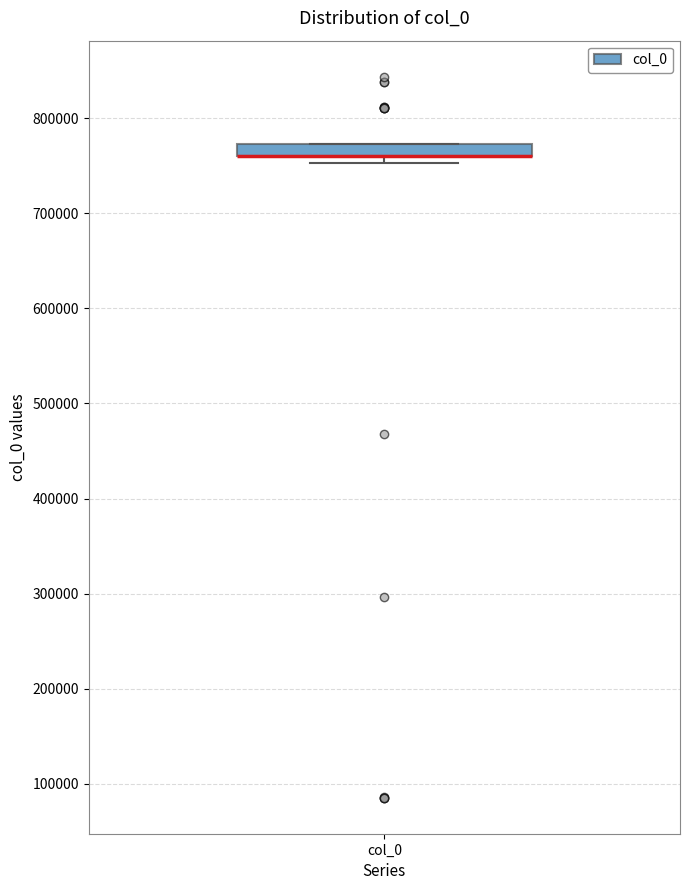

Where is the upper edge of the box for col_0 on the y-axis? The values are not printed on the chart, so give them approximately, as read against the axis.

770000